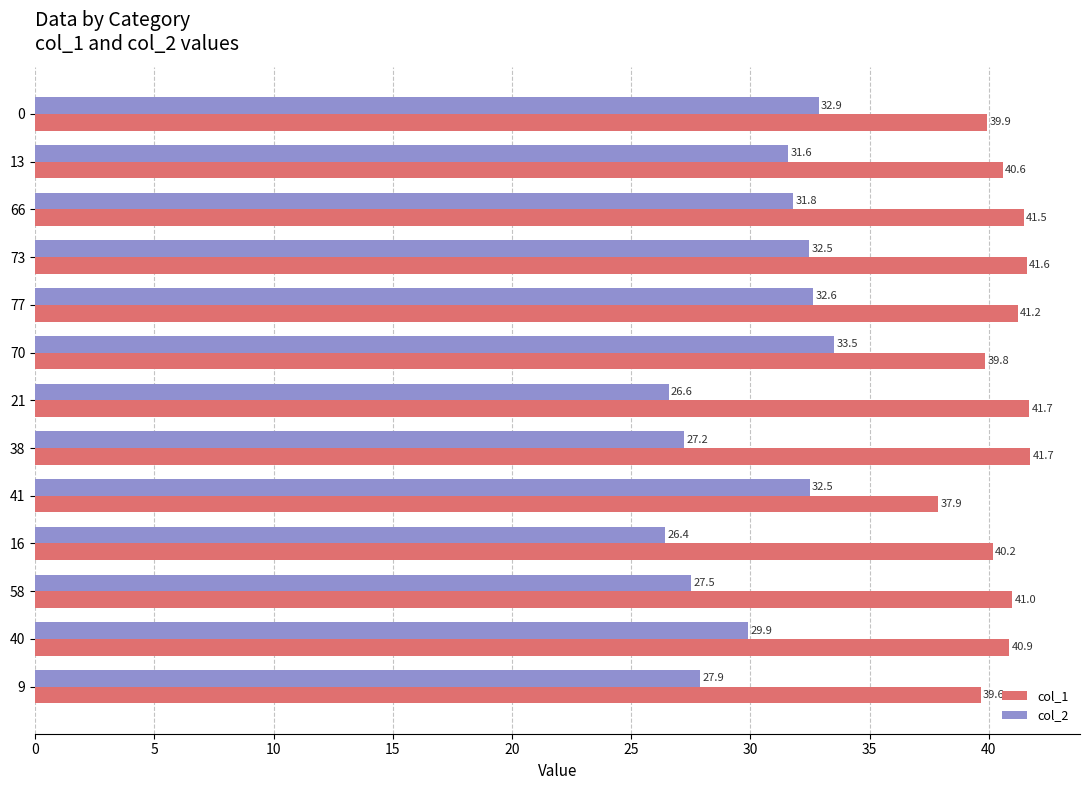

Which series has the largest range (max minus min)?

col_2